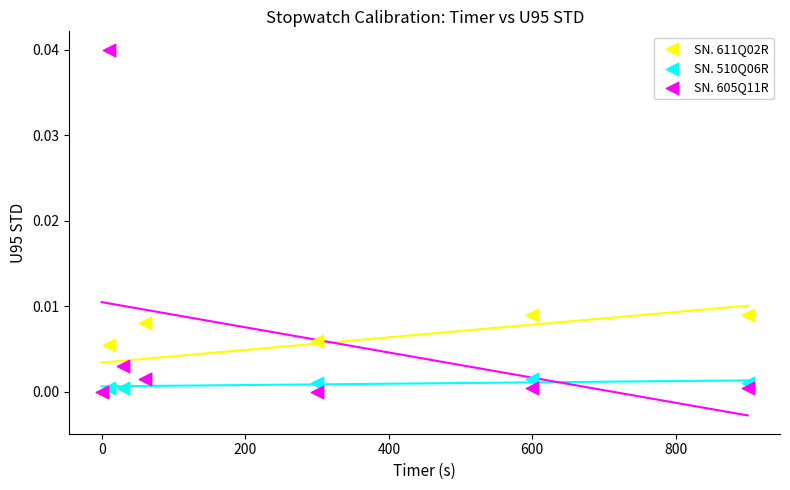

What are all the series names shown in the legend?

SN. 611Q02R, SN. 510Q06R, SN. 605Q11R